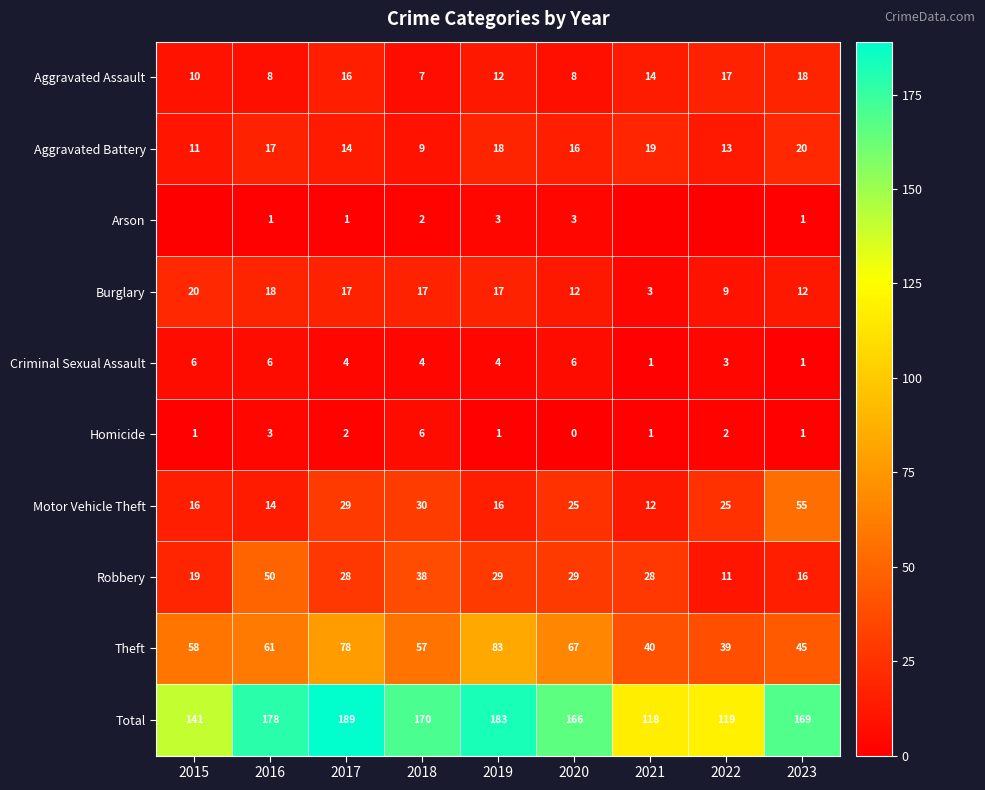

True or false: Aggravated Battery has a value of 19 at 2021.

True